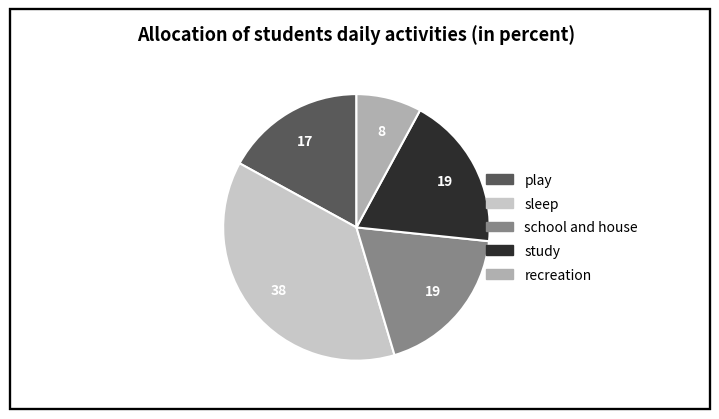

Is there any slice that represents more than half of the pie?

No